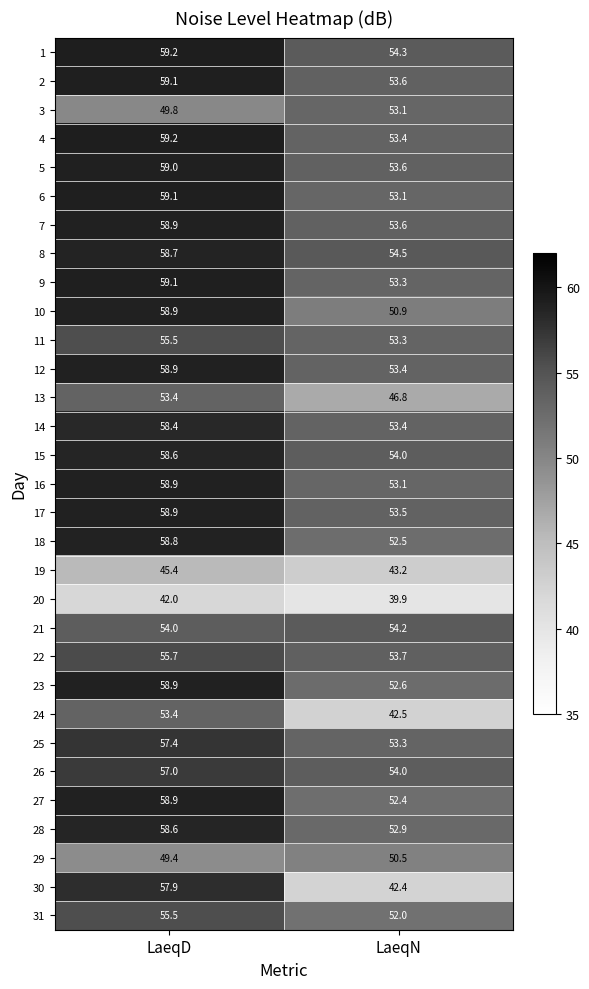

What is the difference between the 25 values at LaeqN and LaeqD?

4.1